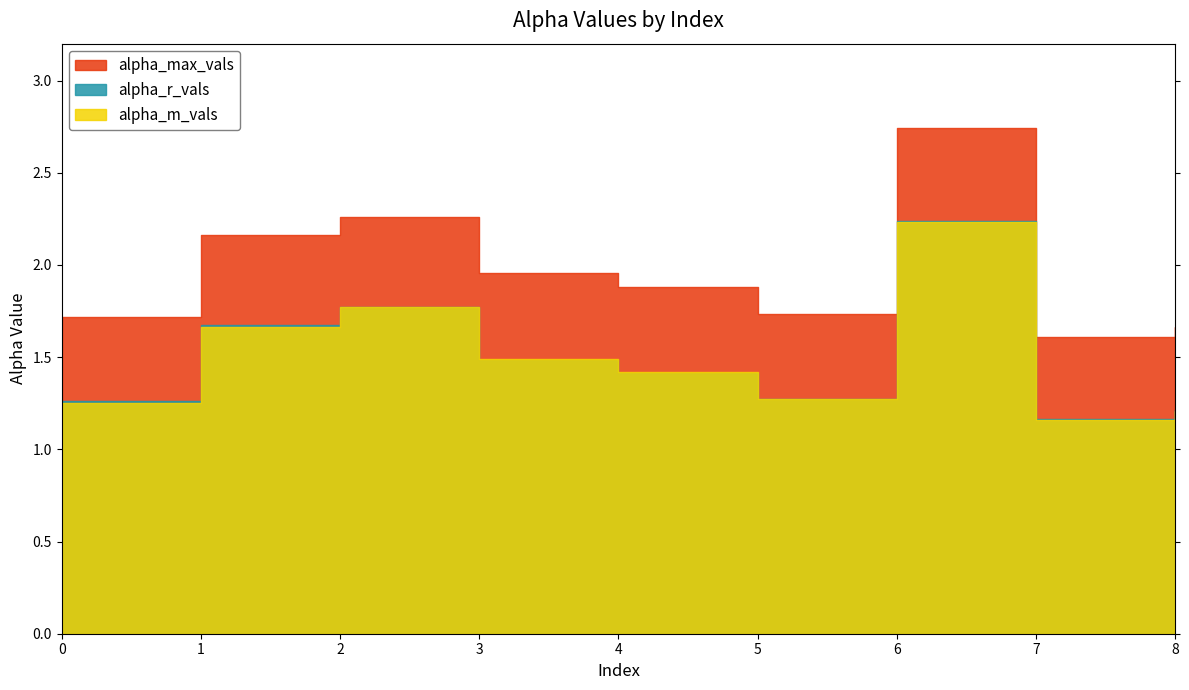

What is the sum of all alpha_r_vals values?

13.5